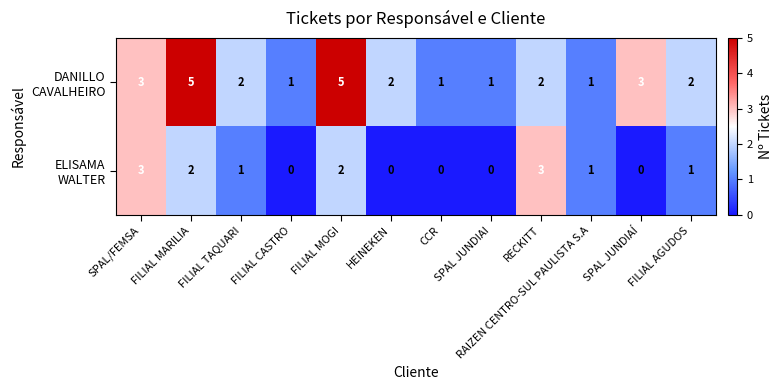

What is the difference between the highest and lowest values at HEINEKEN?

2